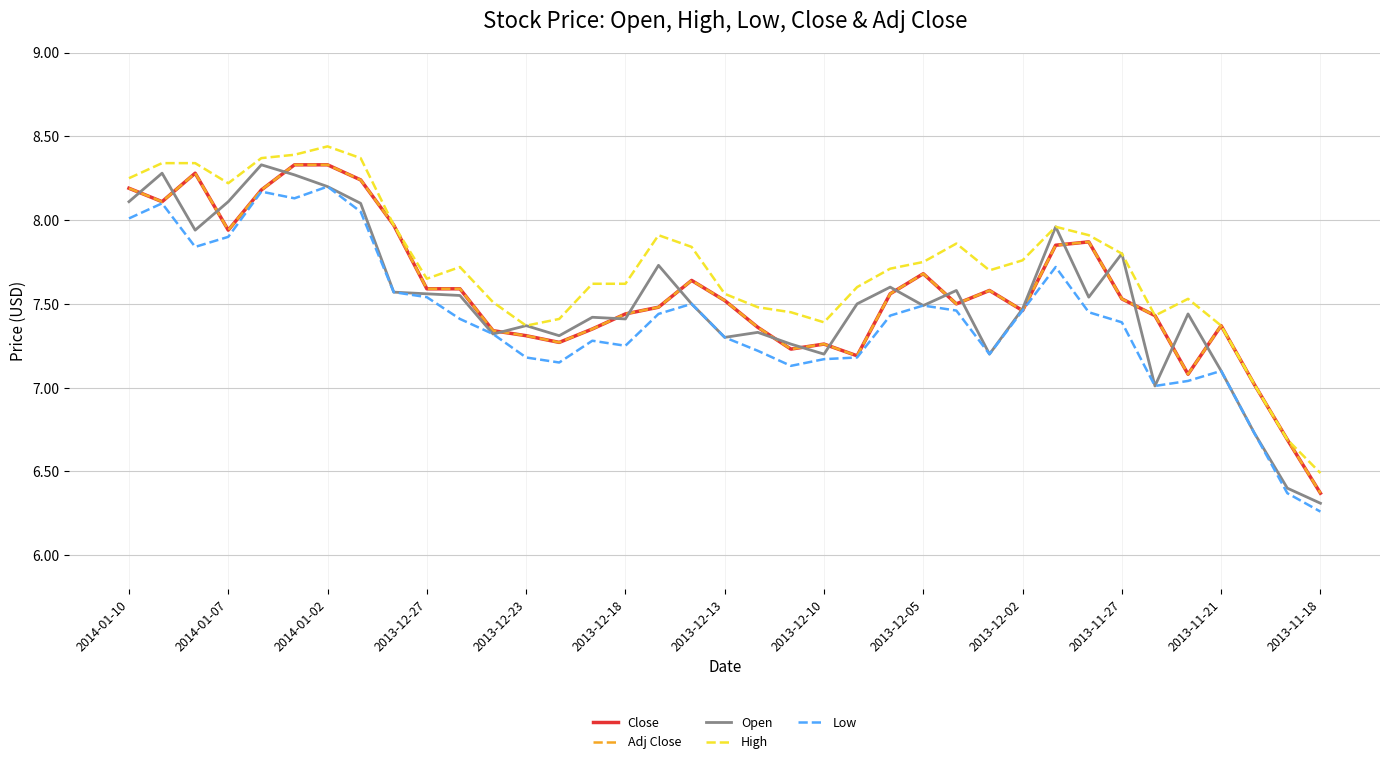

At which category does Close reach its first local valley?

2014-01-07